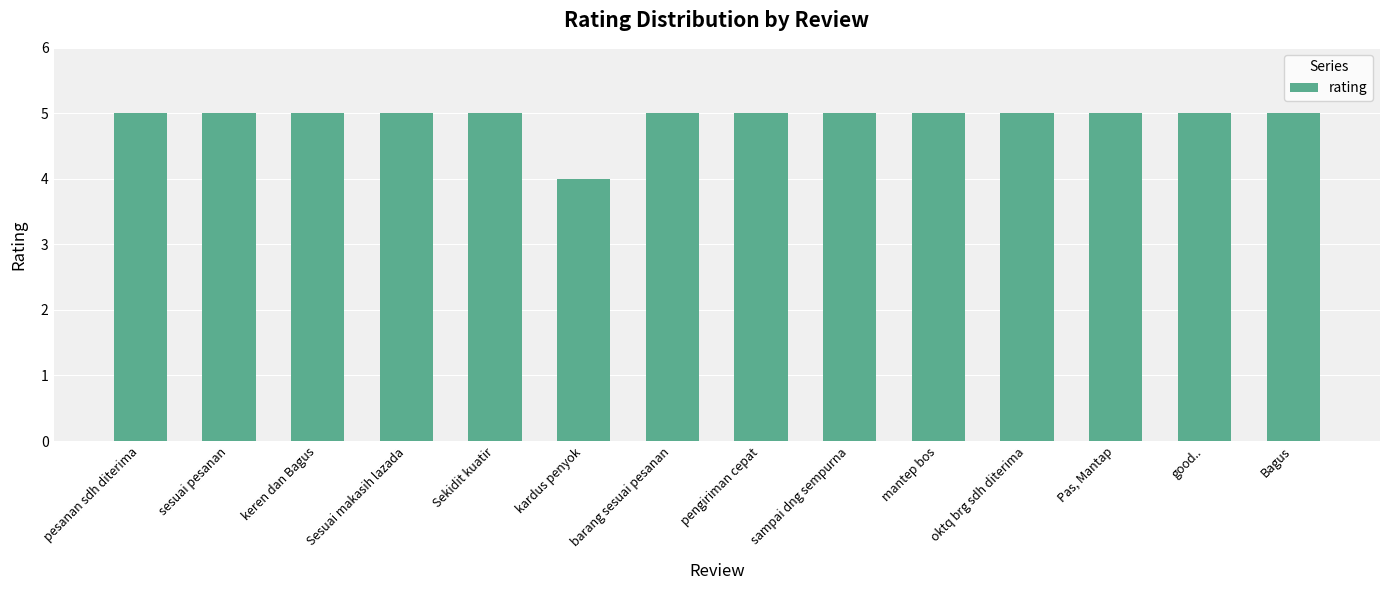

What value does the data have at keren dan Bagus?

5